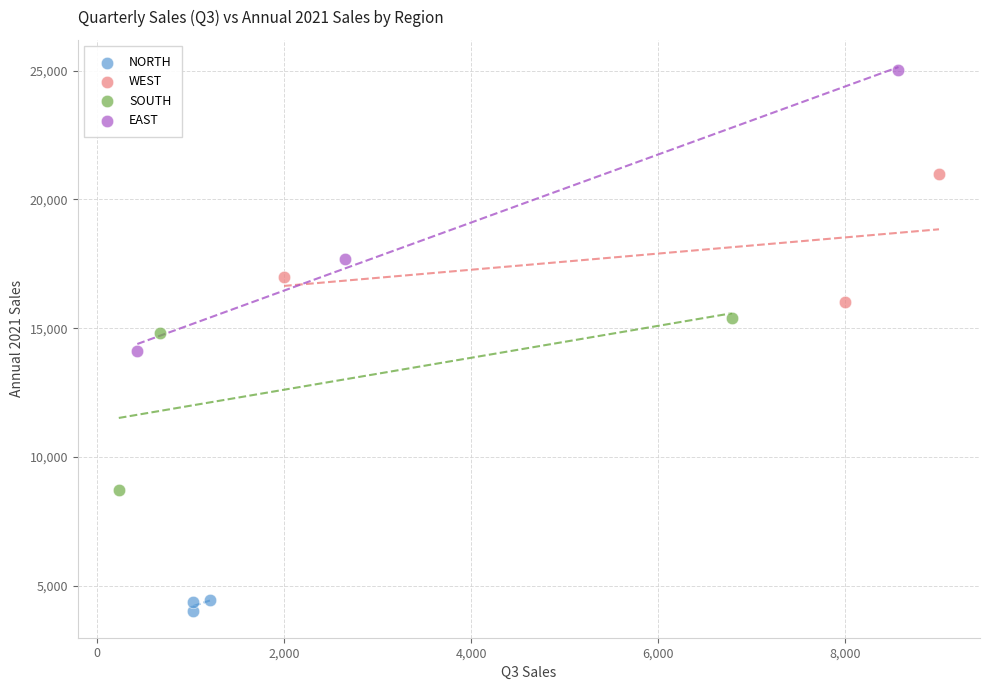

Which series has the widest spread of Y values?

EAST